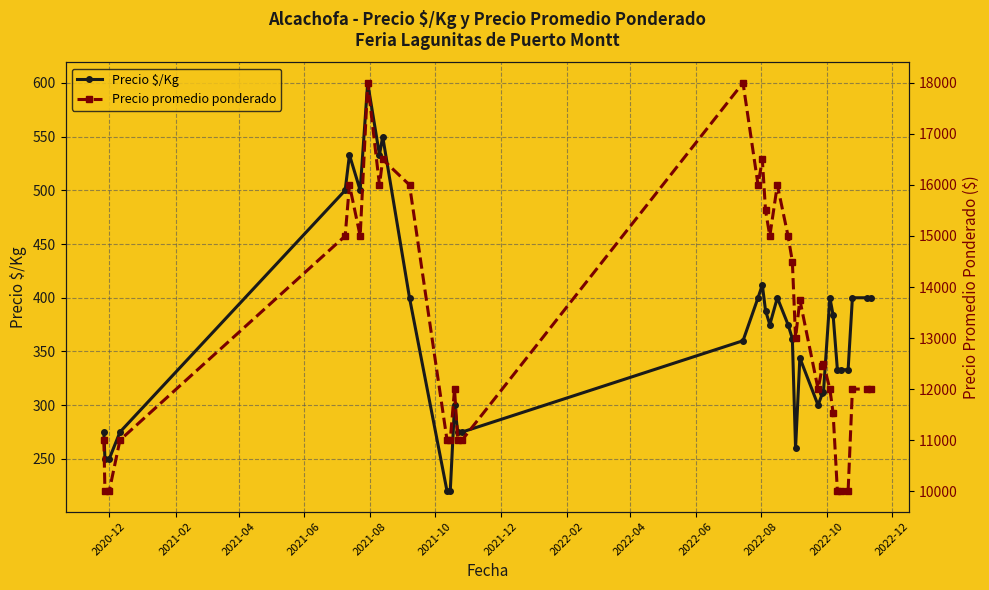

Rank the series by their average value, from highest to lowest.

Precio promedio ponderado, Precio $/Kg